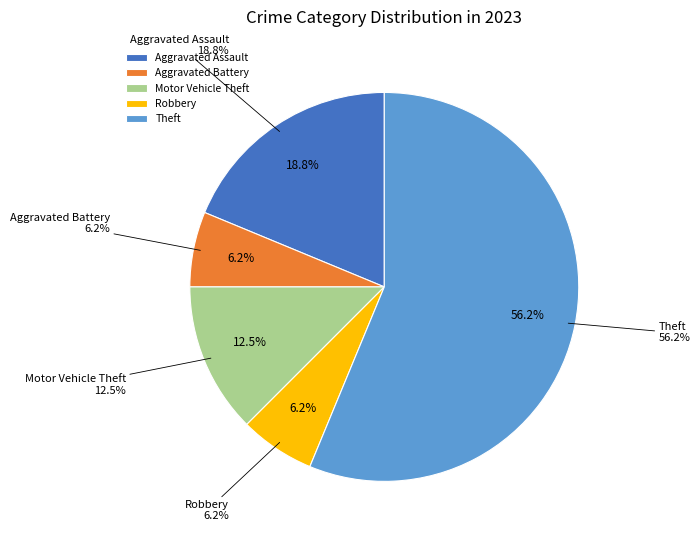

Is there any slice that represents more than half of the pie?

Yes